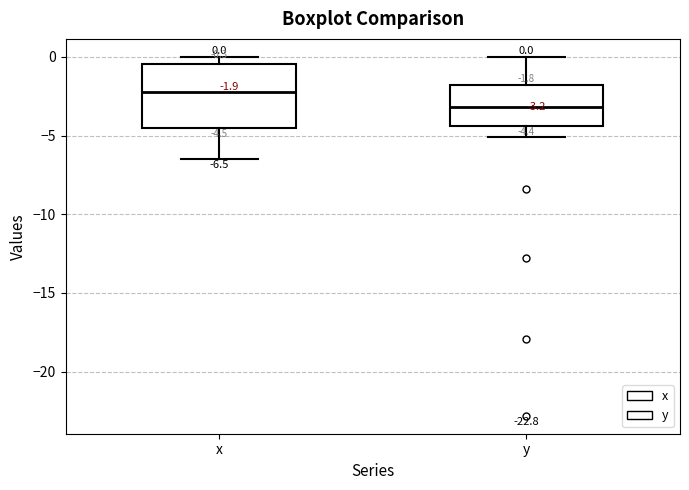

Comparing the boxes themselves (not the whiskers), which one is the tallest?

x